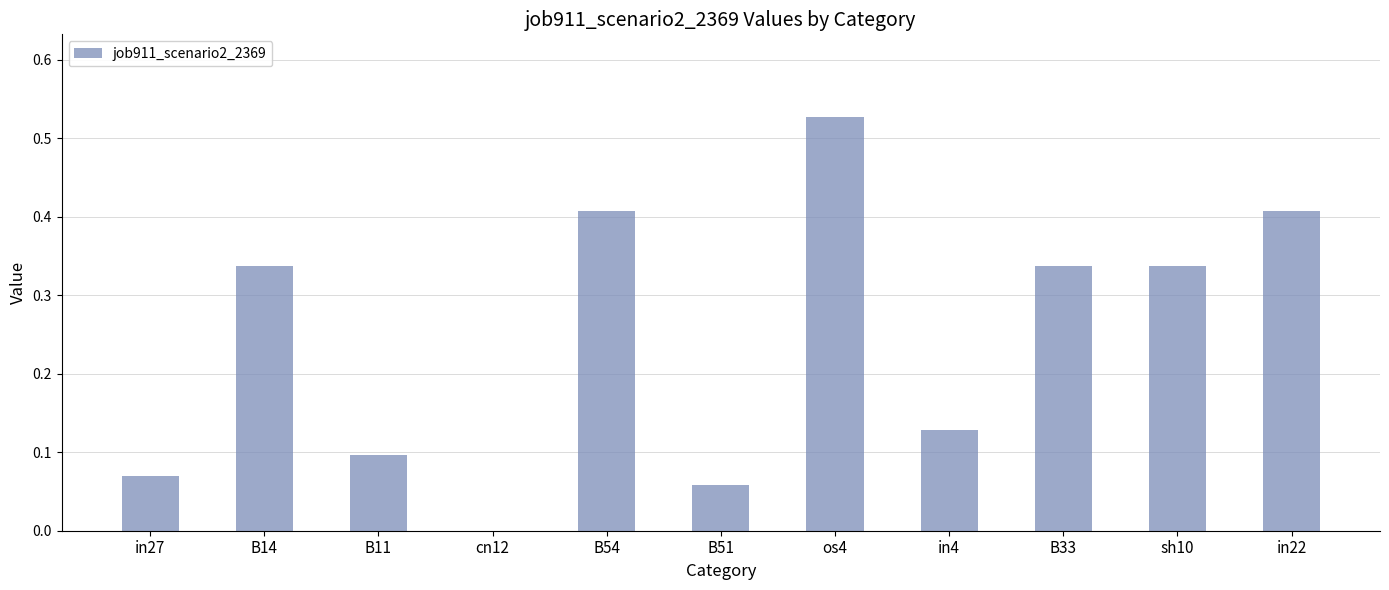

What is the sum of all values?

2.7